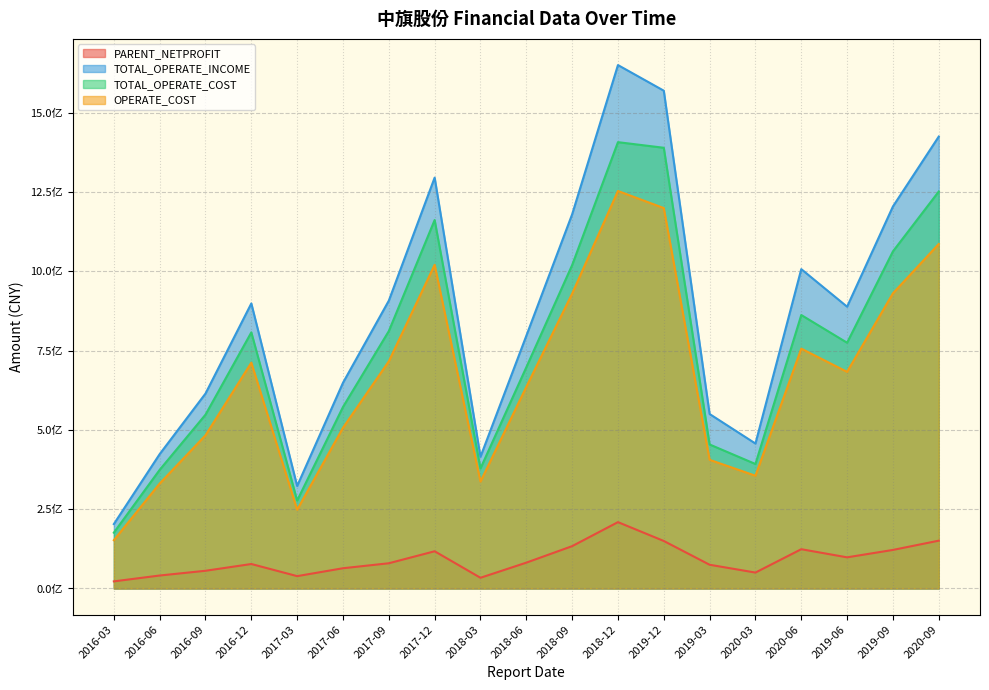

Reading right to left, what are all the values shown in this chart?

PARENT_NETPROFIT: 2016-03=22422255.1	2016-06=40888958.3	2016-09=55828468.5	2016-12=77159329.6	2017-03=38948140.5	2017-06=63815451.7	2017-09=79520945.2	2017-12=117325263.0	2018-03=33761912.3	2018-06=81403866.2	2018-09=133417097.9	2018-12=209158538.8	2019-12=149762694.2	2019-03=74820744.1	2020-03=50171426.2	2020-06=123817291.2	2019-06=98177517.2	2019-09=121530259.5	2020-09=150735986.8
TOTAL_OPERATE_INCOME: 2016-03=203034419.3	2016-06=423539243.7	2016-09=614457283.1	2016-12=898466527.9	2017-03=323024218.2	2017-06=648437827.8	2017-09=907173650.5	2017-12=1295059730.7	2018-03=415131216.9	2018-06=796333940.2	2018-09=1179320849.7	2018-12=1649849487.5	2019-12=1569075036.2	2019-03=549947693.3	2020-03=456920913.0	2020-06=1006626047.5	2019-06=888222150.7	2019-09=1204148512.5	2020-09=1424442068.5
TOTAL_OPERATE_COST: 2016-03=175925491.1	2016-06=373976751.7	2016-09=547901601.8	2016-12=807250878.6	2017-03=277115137.5	2017-06=572132619.2	2017-09=811264362.6	2017-12=1161392683.6	2018-03=378380678.2	2018-06=697166873.9	2018-09=1019319421.4	2018-12=1406835307.3	2019-12=1389158016.7	2019-03=453918974.5	2020-03=392356071.3	2020-06=861960644.9	2019-06=774640946.9	2019-09=1062541113.0	2020-09=1251243127.8
OPERATE_COST: 2016-03=152242351.8	2016-06=330818228.7	2016-09=482882372.2	2016-12=711848667.2	2017-03=248202681.4	2017-06=506570851.6	2017-09=715977839.1	2017-12=1020208532.0	2018-03=336849539.2	2018-06=635346714.5	2018-09=929311974.6	2018-12=1252978698.5	2019-12=1199078310.0	2019-03=405615179.6	2020-03=355442820.9	2020-06=755975342.4	2019-06=682874560.3	2019-09=930407622.2	2020-09=1085893560.5